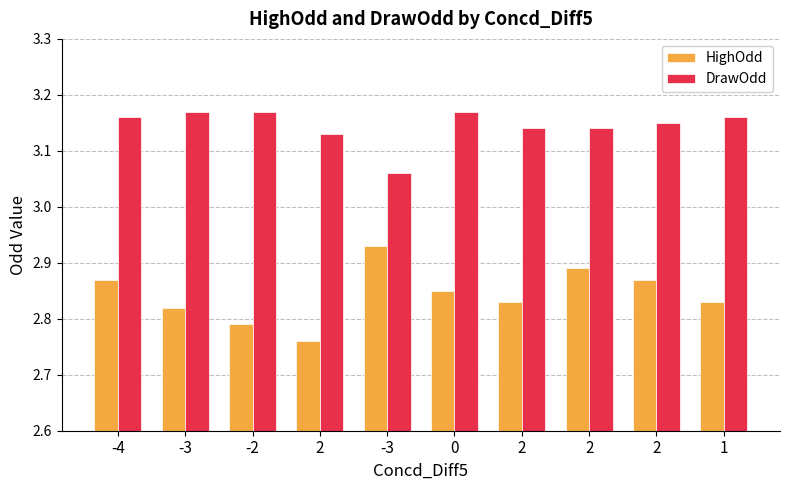

Reading left to right, list all the values displayed in this chart.

HighOdd: 2.9	2.8	2.8	2.8	2.9	2.9	2.8	2.9	2.9	2.8
DrawOdd: 3.2	3.2	3.2	3.1	3.1	3.2	3.1	3.1	3.1	3.2